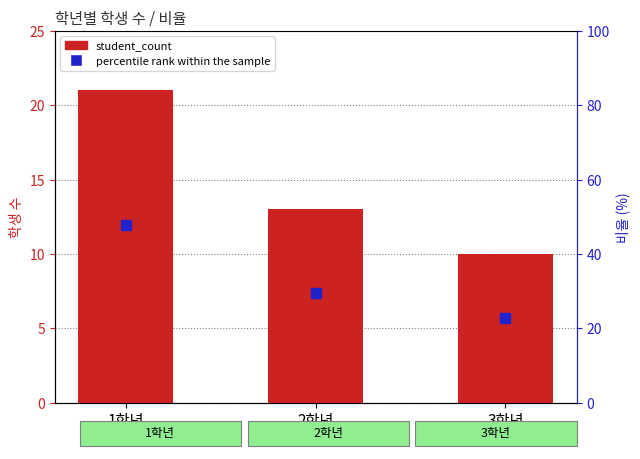

What is the total value across all series at 2학년?

42.5